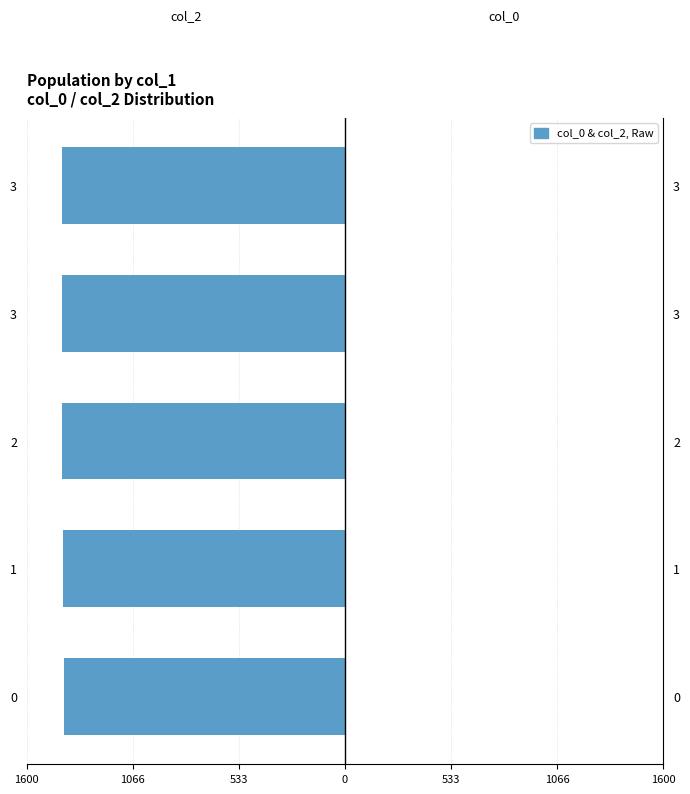

Does the chart contain any negative values?

Yes